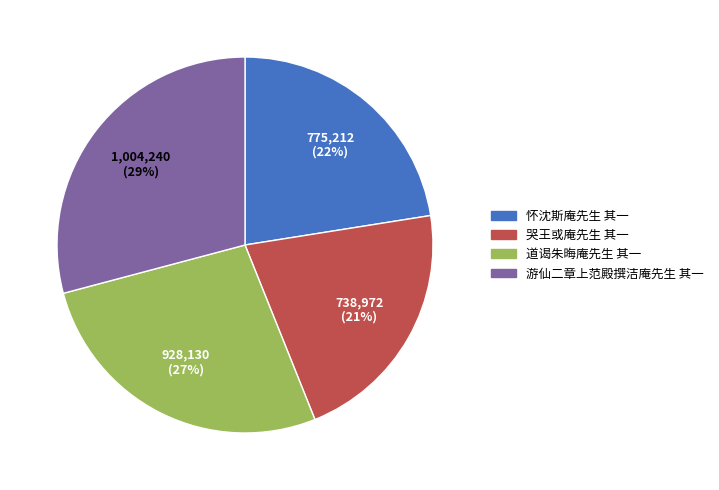

Is the sum of 怀沈斯庵先生 其一 and 道谒朱晦庵先生 其一 greater than half?

No